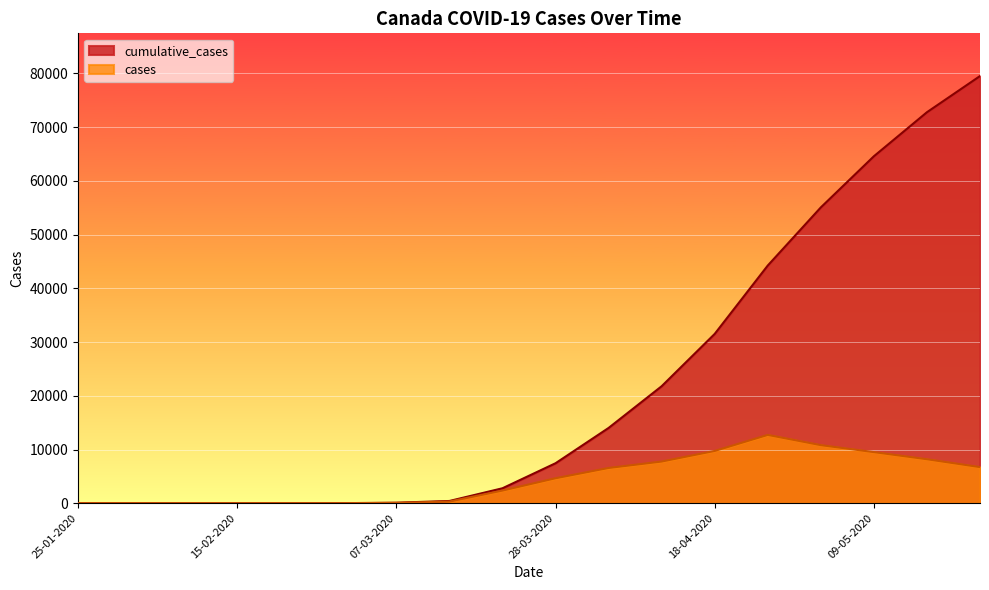

The cumulative_cases series shows 31522 at 18-04-2020. True or false?

True